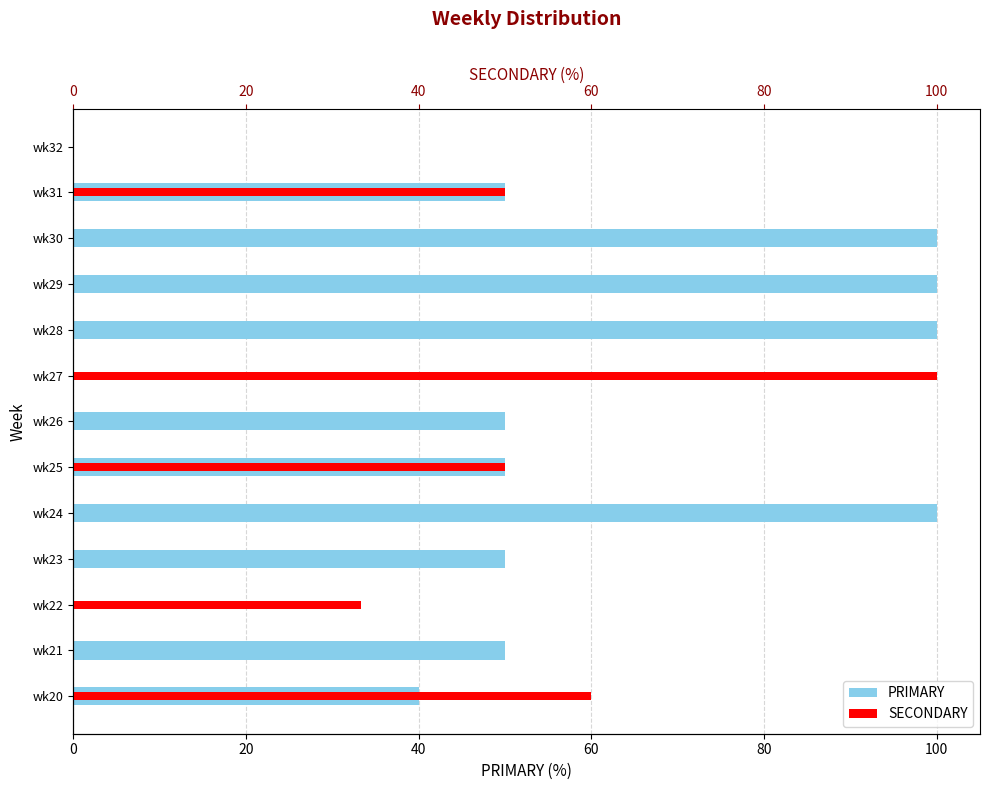

Which series has the largest total across all categories?

PRIMARY